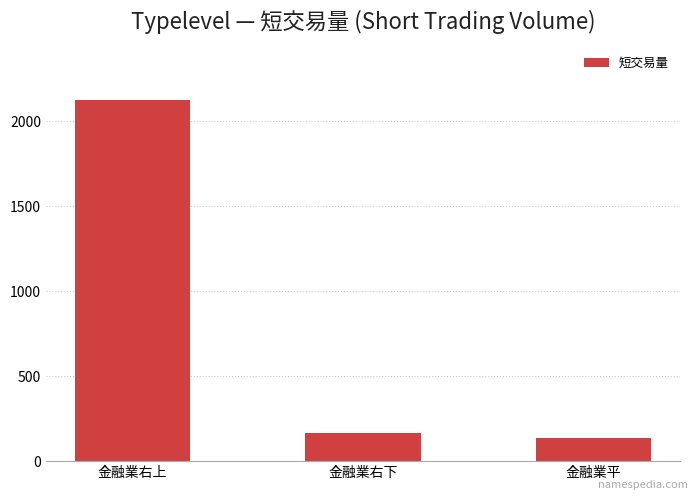

How many data points are less than 167?

1